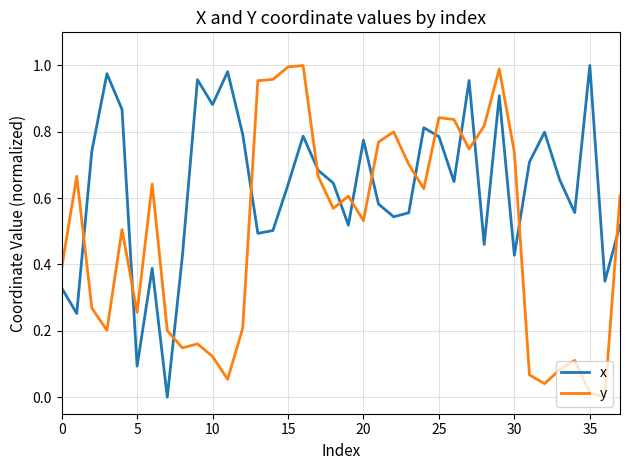

List the series in order of their overall mean, lowest first.

y, x